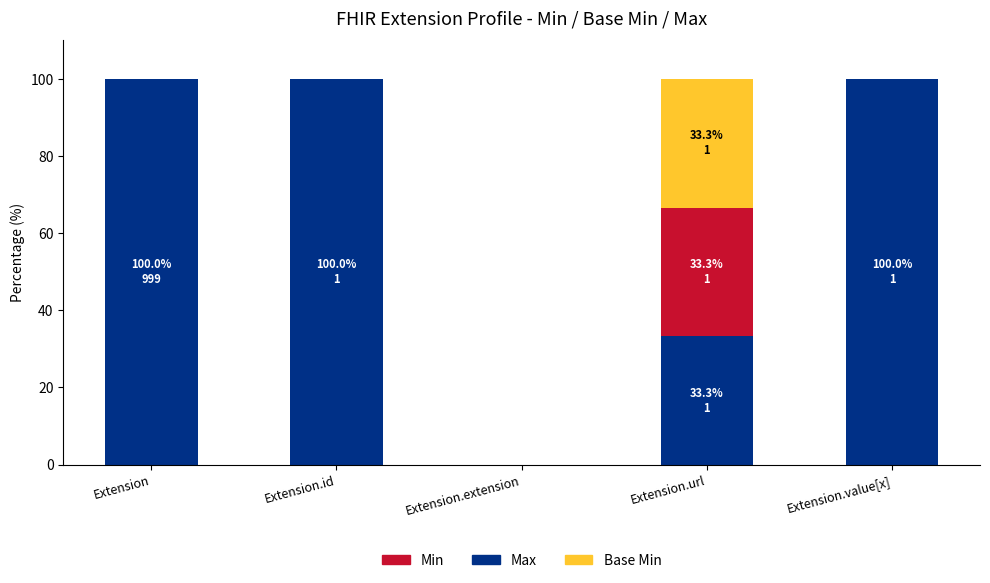

What is the total value across all series at Extension?

100.0